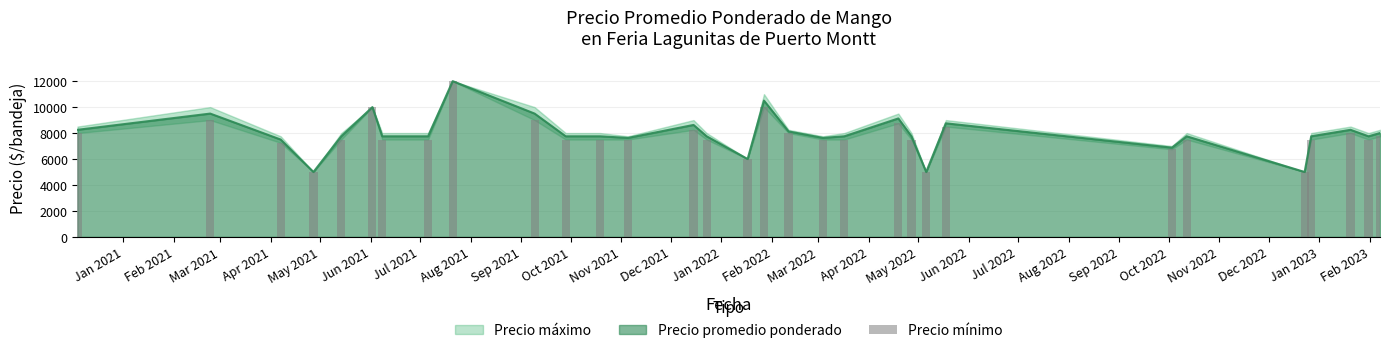

What is the value of the 26th bar from the left?

7500